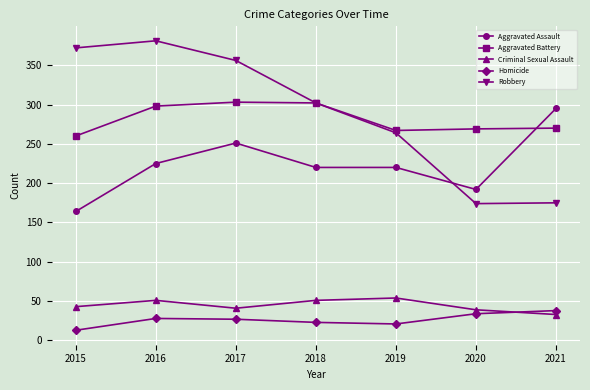

Which series has the largest range (max minus min)?

Robbery